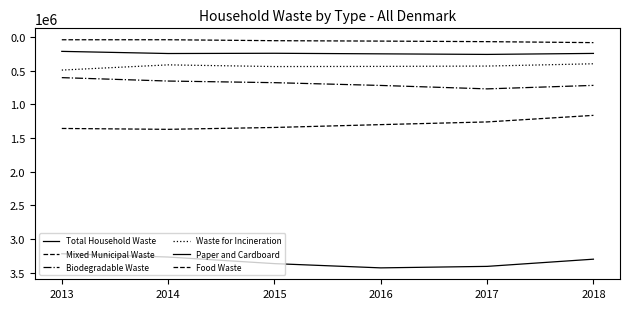

Between 2014 and 2016, which series saw the biggest shift?

Total Household Waste